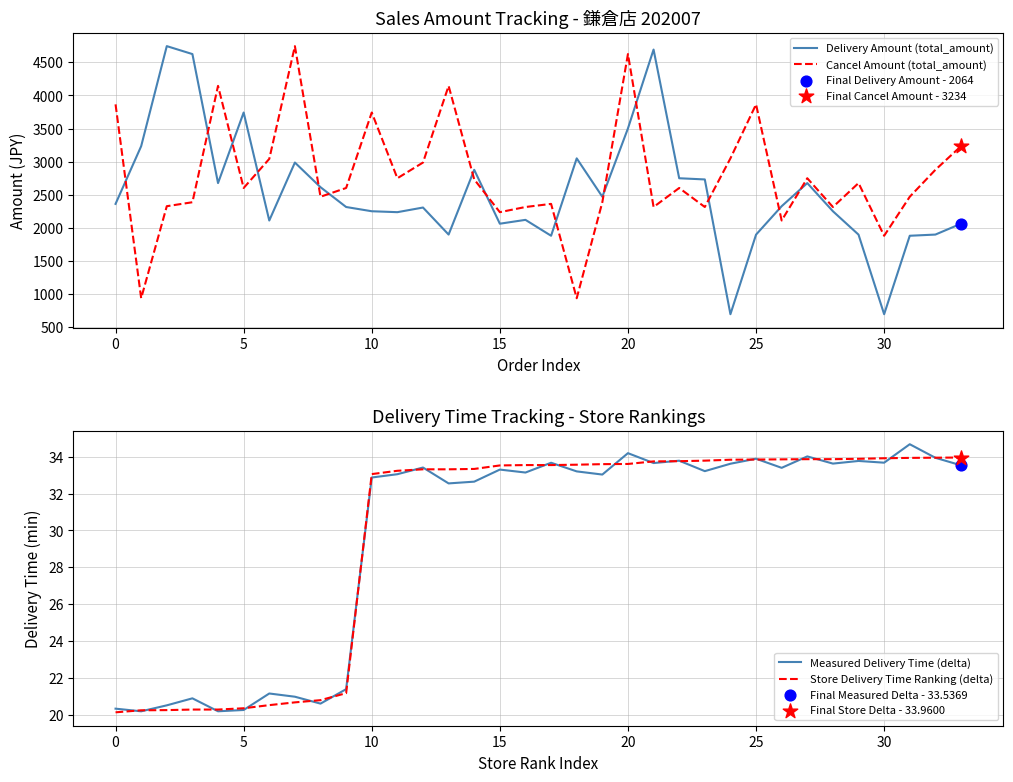

True or false: Store Delivery Time Ranking (delta) has a value of 33.1 at 10.

True